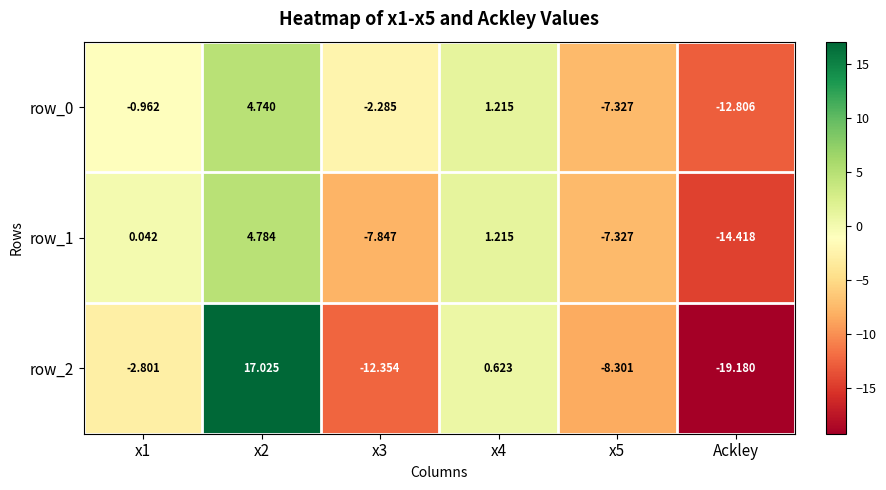

Which category has the lowest value across all series?

Ackley